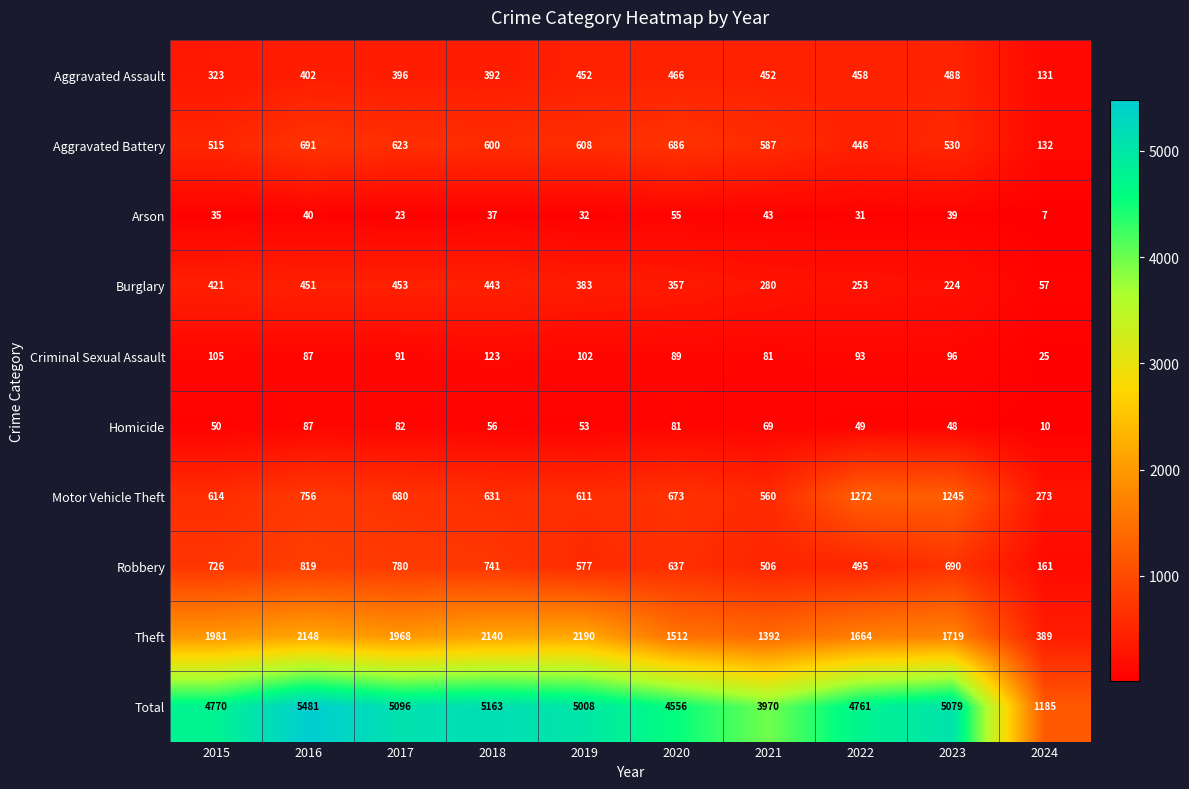

What is the average value of the Aggravated Assault series?

396